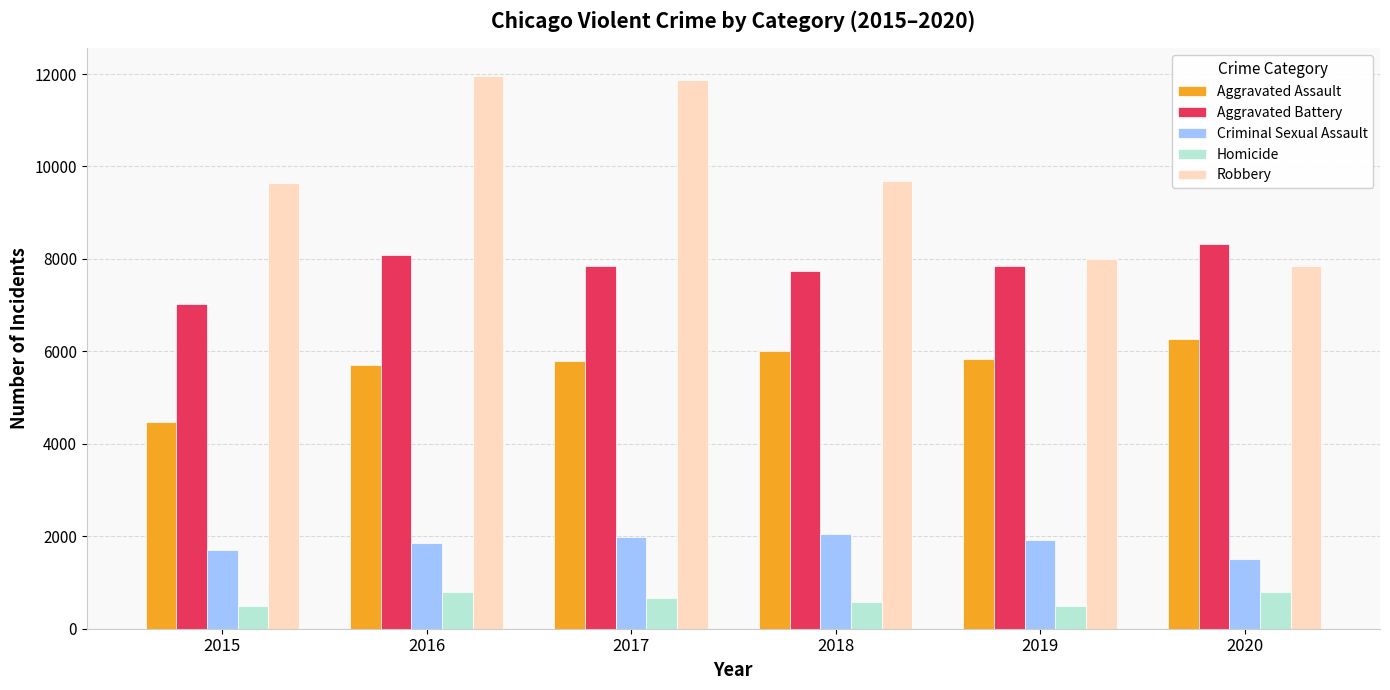

At 2020, list the series in order from largest to smallest.

Aggravated Battery, Robbery, Aggravated Assault, Criminal Sexual Assault, Homicide